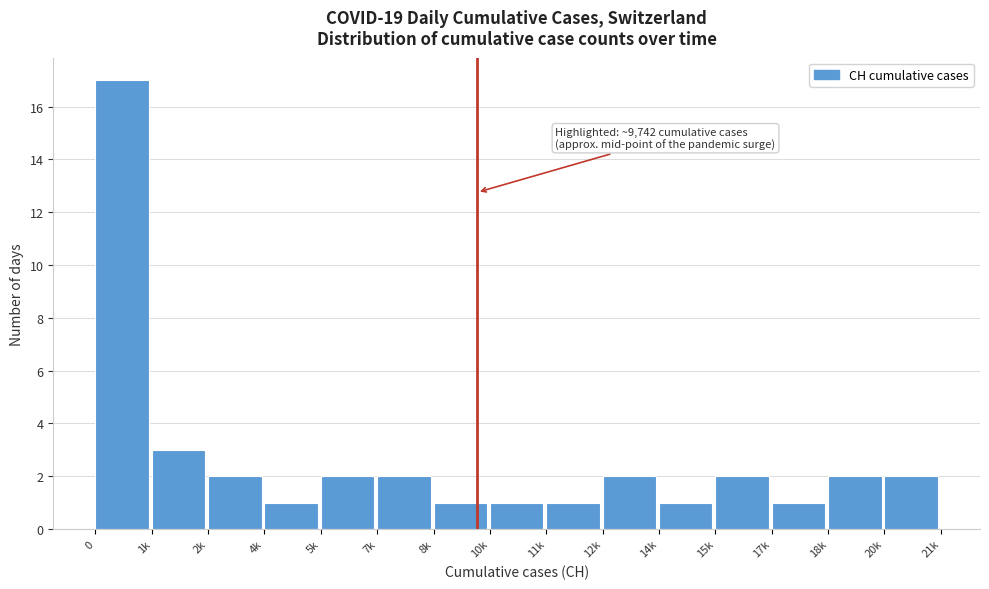

Reading right to left, what are all the values shown in this chart?

20k=2	18k=2	17k=1	15k=2	14k=1	12k=2	11k=1	10k=1	8k=1	7k=2	5k=2	4k=1	2k=2	1k=3	0=17